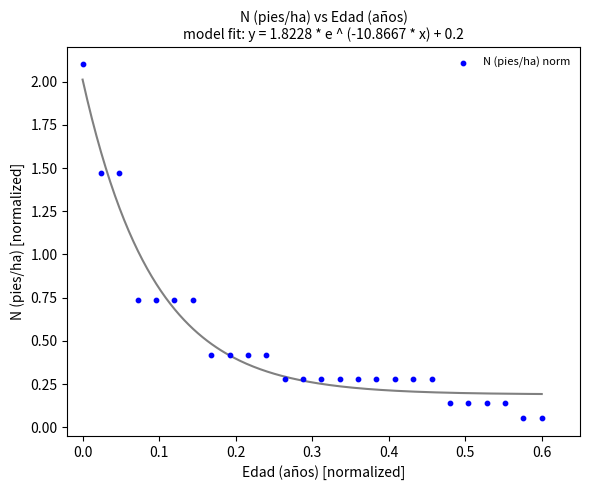

What is the range of X values (max minus min)?

0.6